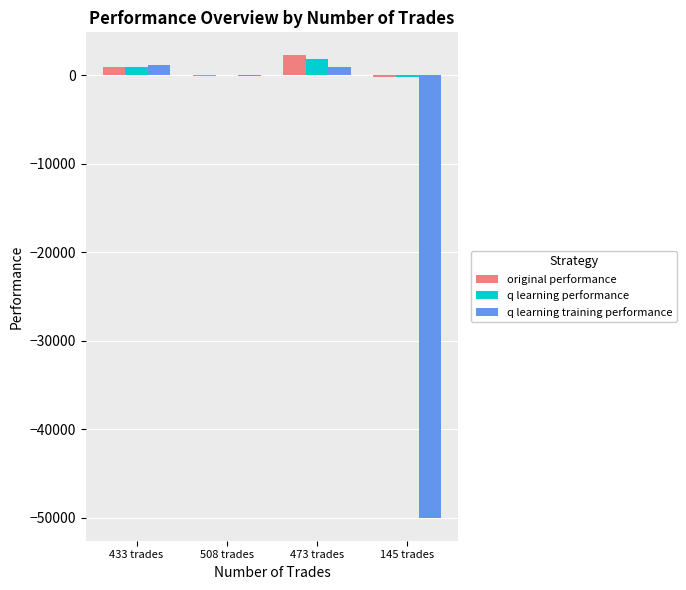

Which series changed the most between 433 trades and 145 trades?

q learning training performance